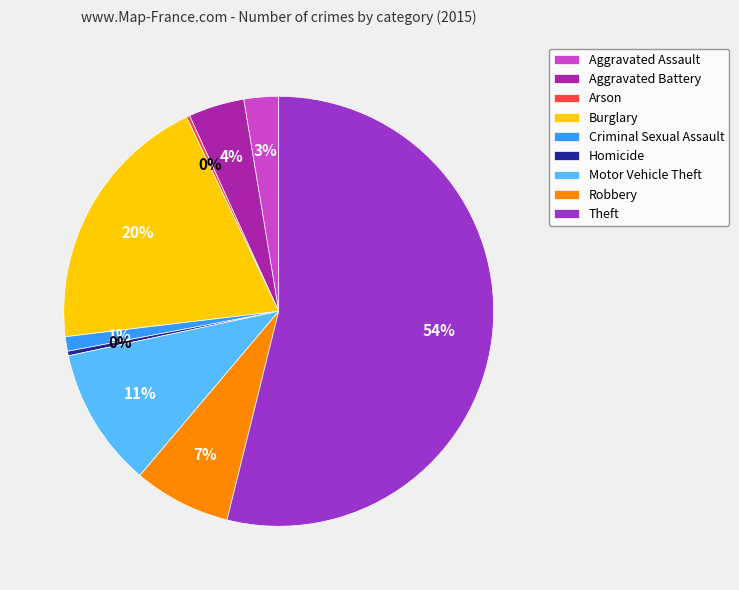

Which has a higher value, Motor Vehicle Theft or Criminal Sexual Assault?

Motor Vehicle Theft